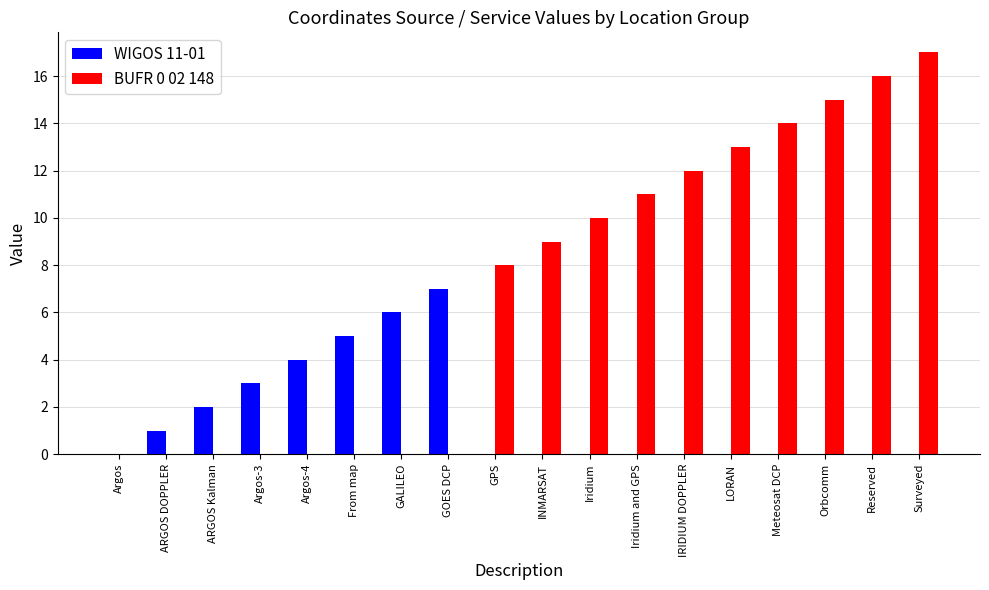

Are the bars grouped side by side (vs. stacked)?

Yes